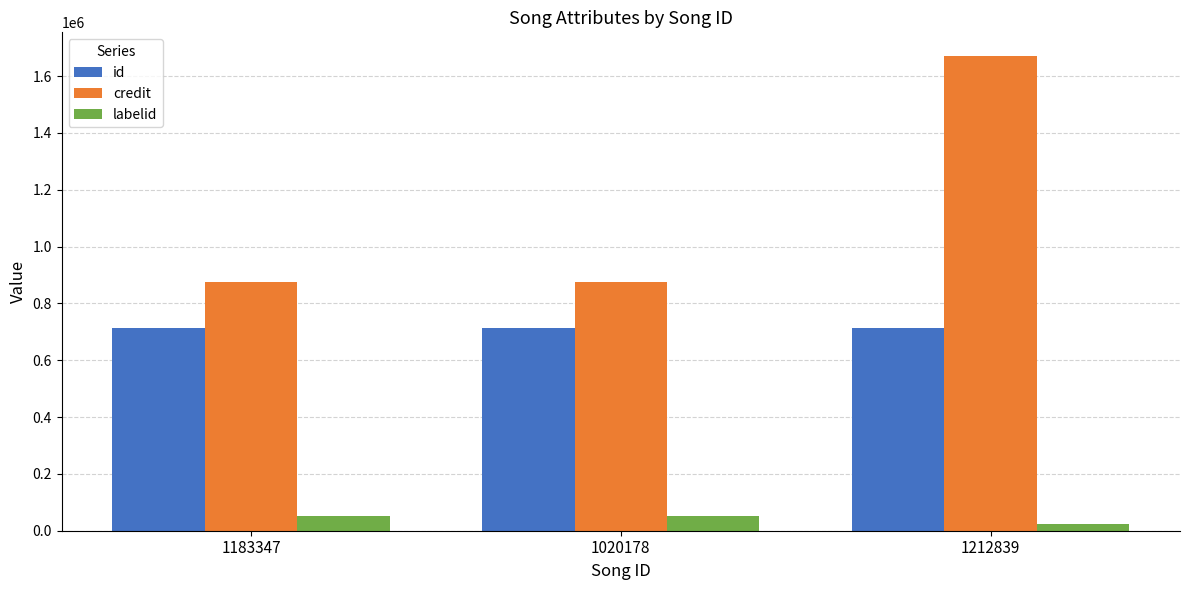

True or false: id has a value of 715176 at 1183347.

True